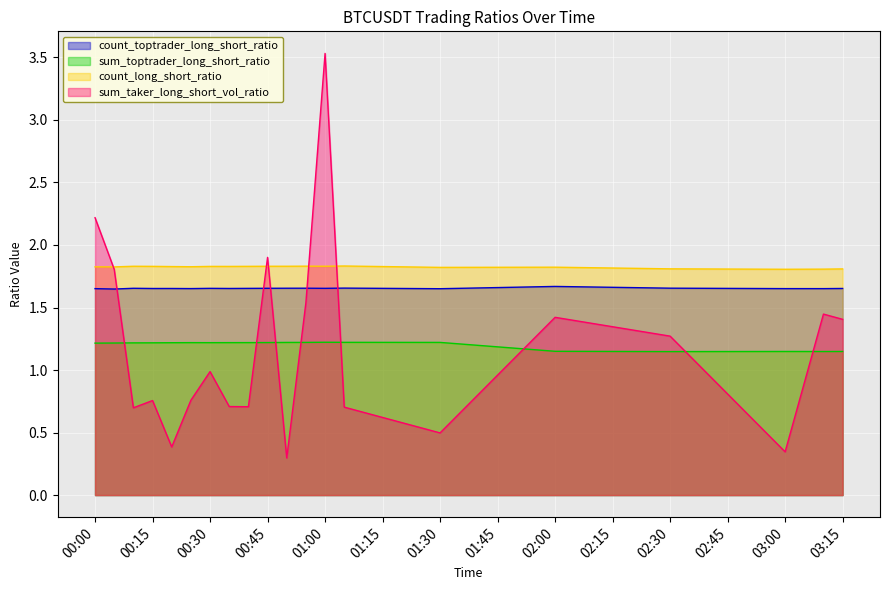

True or false: count_toptrader_long_short_ratio and count_long_short_ratio cross at least once.

False